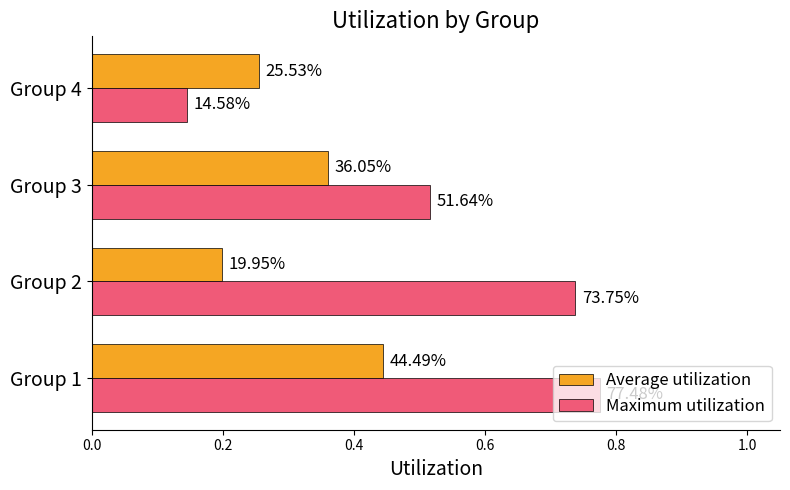

Which series has the largest total across all categories?

Maximum utilization